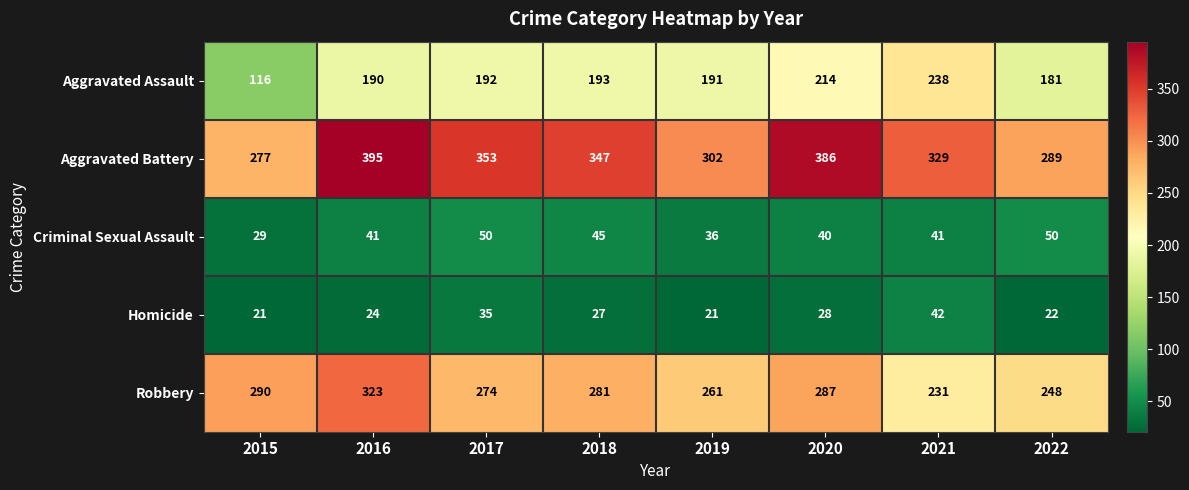

What is the minimum value shown in the chart?

21